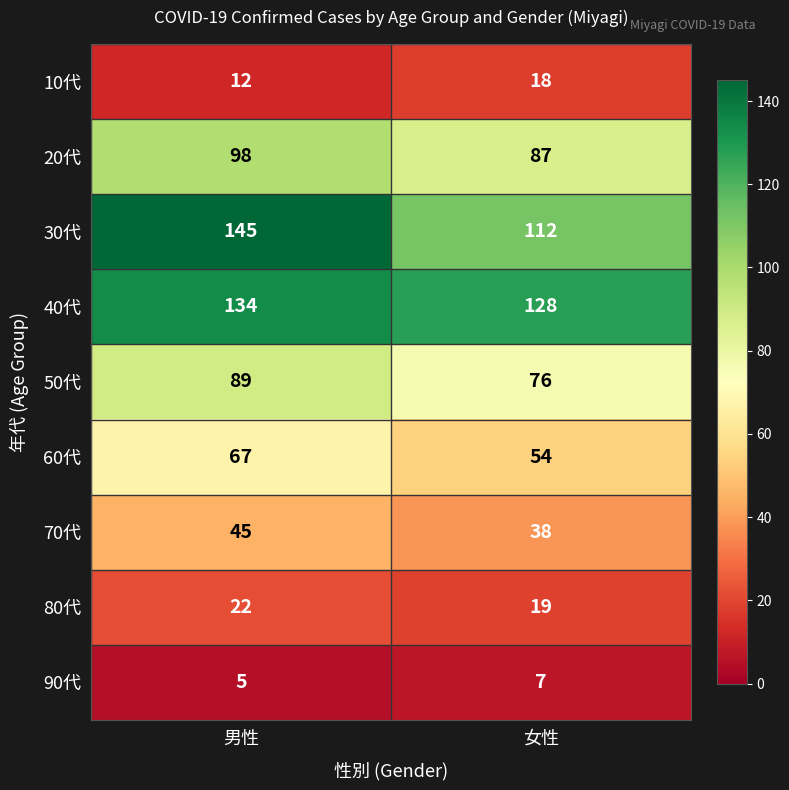

At which label is 20代 closest to 92?

女性